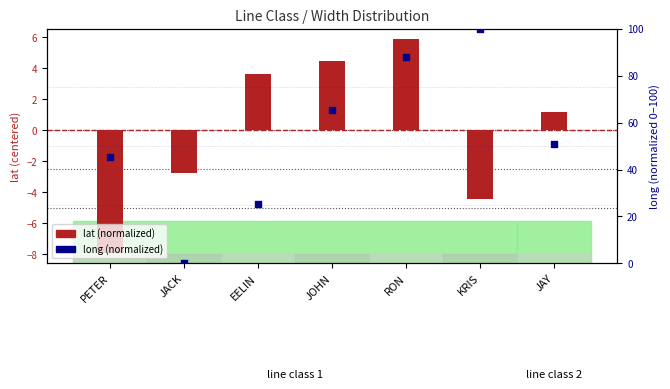

Is the value of lat (normalized) at JOHN greater than the value of long (normalized) at PETER?

No